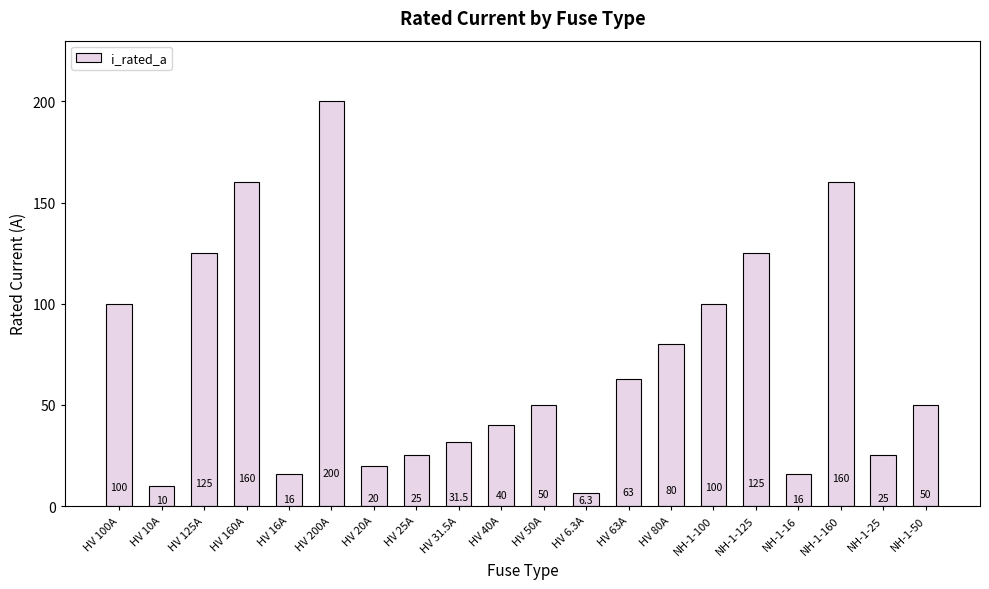

How many bars are there in total?

20